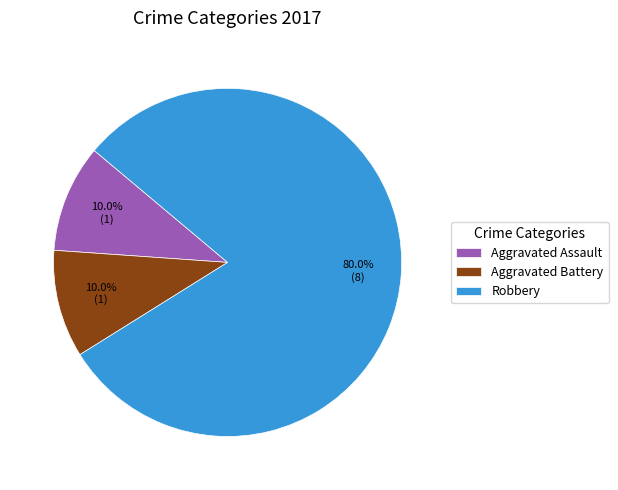

Approximately how many times larger is the value at Robbery compared to Aggravated Assault?

8.0